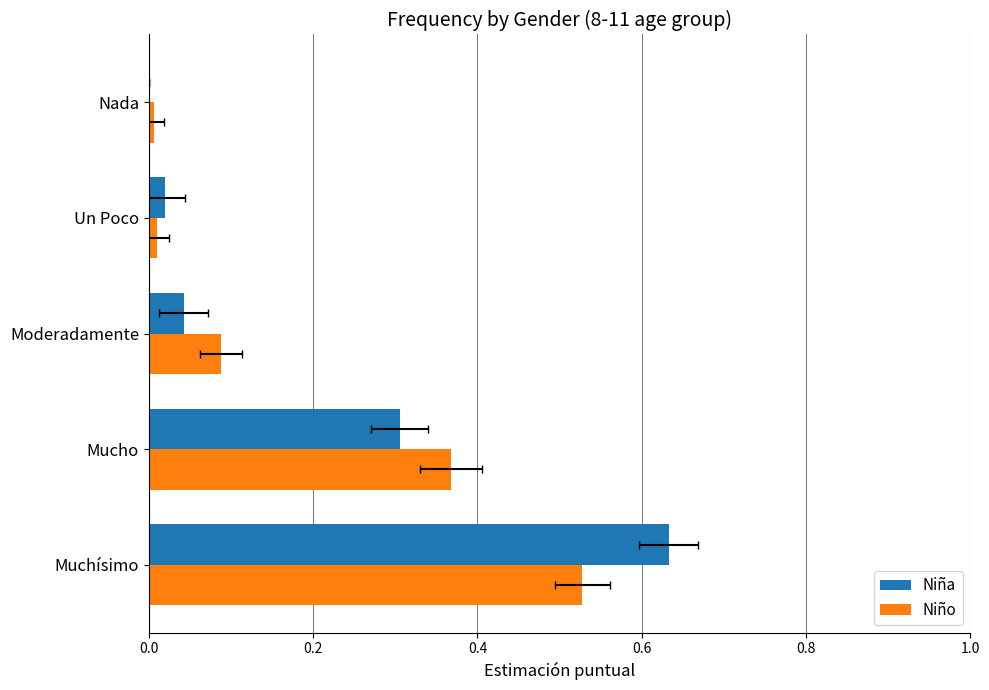

True or false: Niño has a value of 0.0 at Un Poco.

True